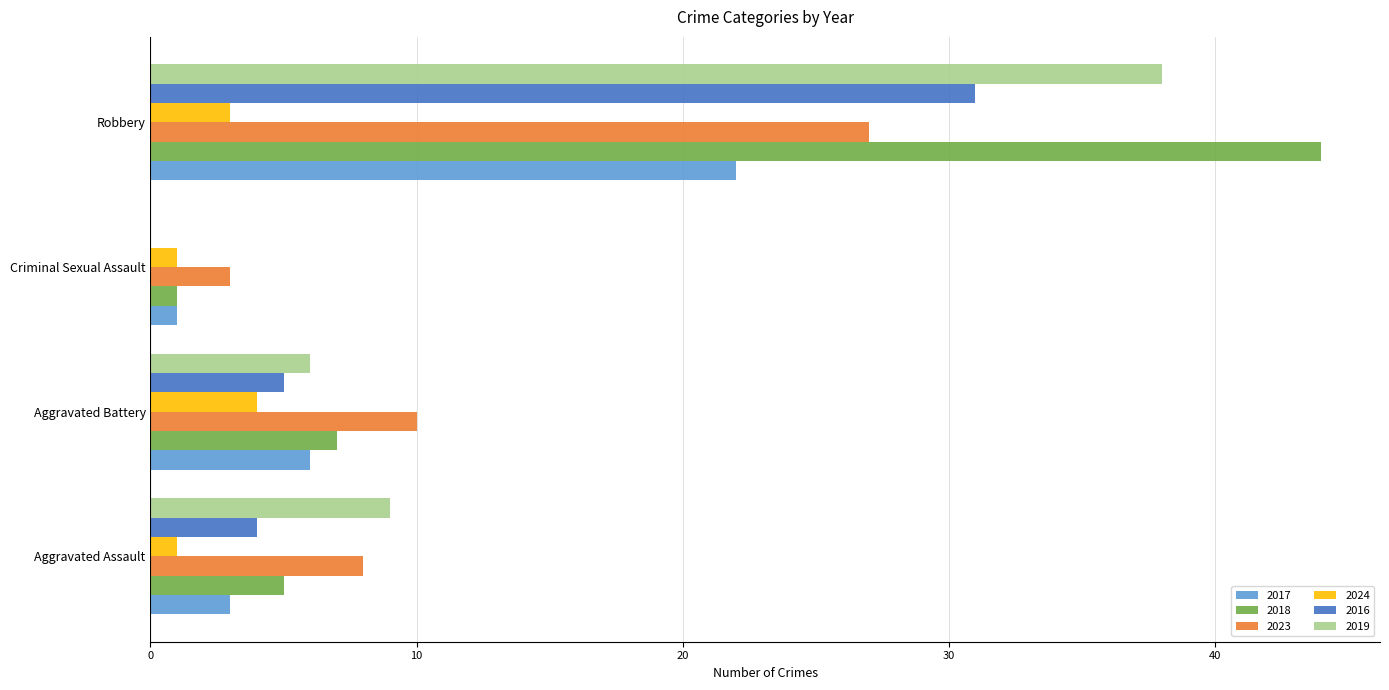

What is the sum of all 2023 values?

48